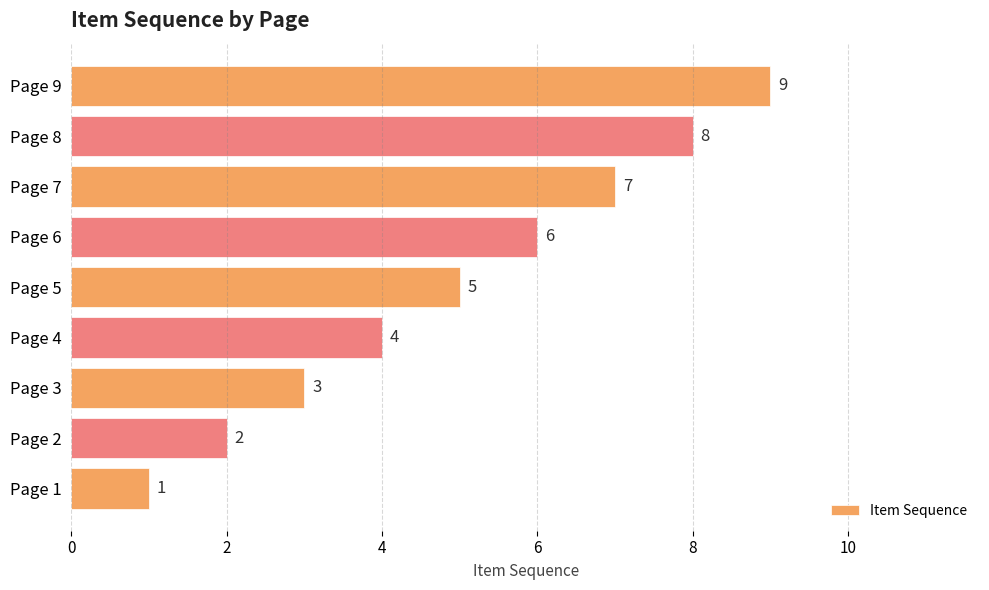

How many values are below 5?

4